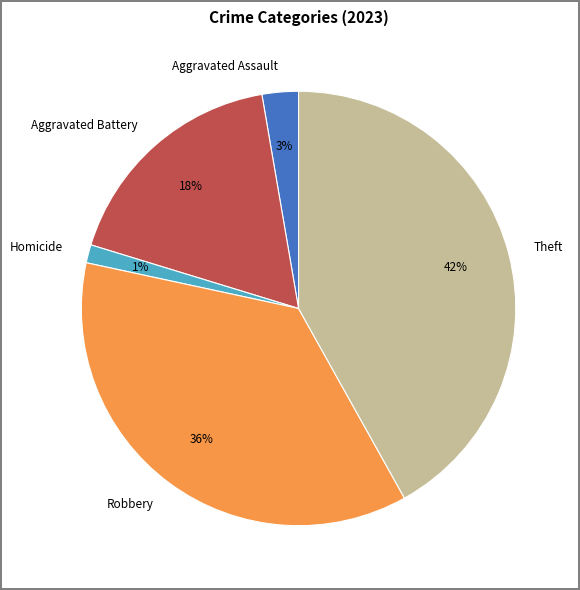

What percentage is the Robbery slice, to the nearest percent?

36%